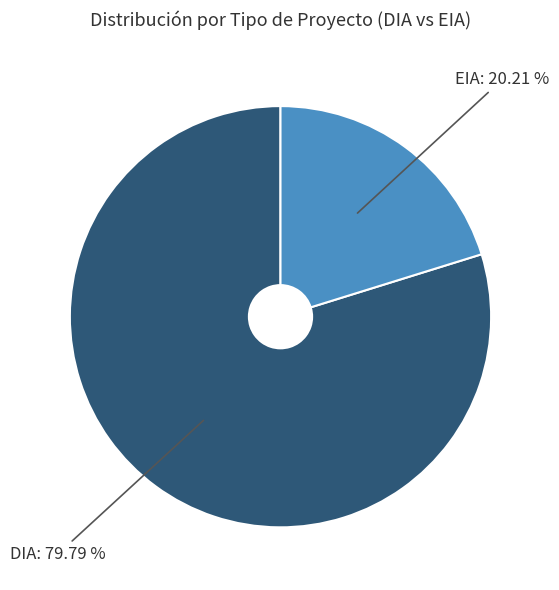

Is there a majority slice in this chart?

Yes